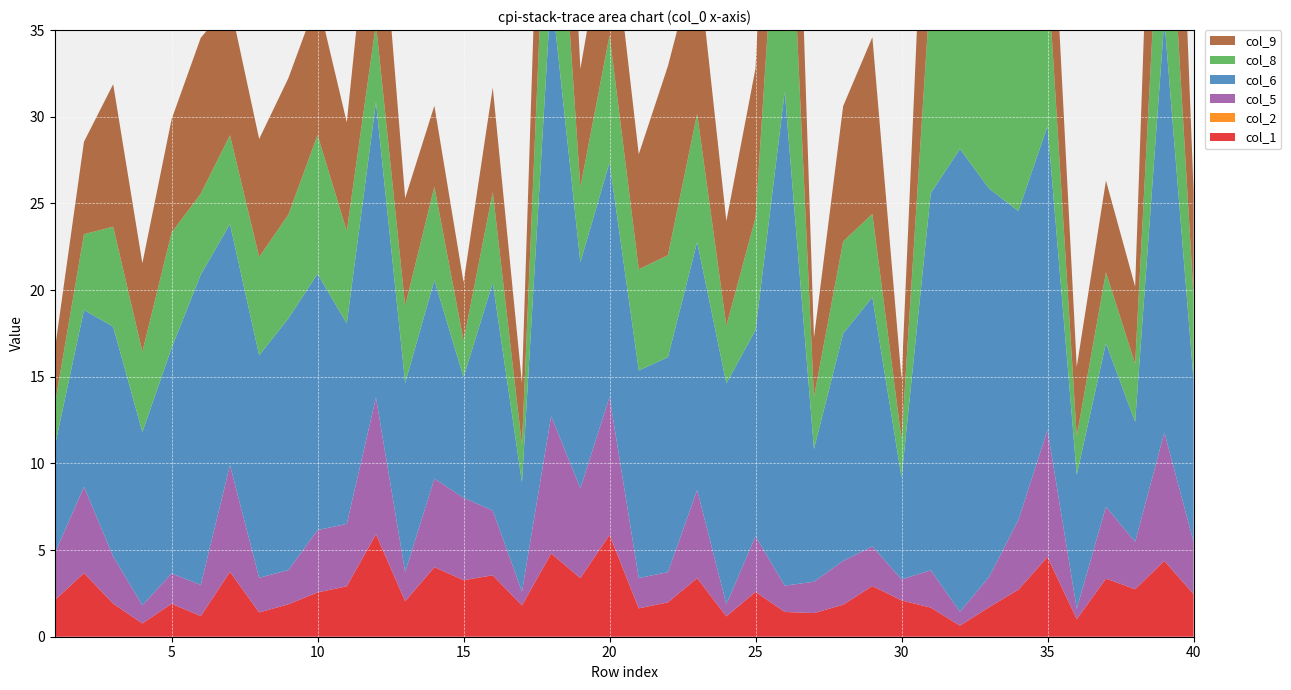

Reading left to right, extract all data points from this chart.

col_1: 1=2.1	2=3.7	3=1.9	4=0.8	5=1.9	6=1.2	7=3.7	8=1.4	9=1.9	10=2.6	11=2.9	12=5.9	13=2.0	14=4.0	15=3.3	16=3.5	17=1.8	18=4.8	19=3.4	20=5.9	21=1.6	22=2.0	23=3.4	24=1.2	25=2.6	26=1.4	27=1.4	28=1.8	29=2.9	30=2.1	31=1.7	32=0.6	33=1.7	34=2.7	35=4.6	36=1.0	37=3.4	38=2.7	39=4.4	40=2.5
col_2: 1=0.0	2=0.0	3=0.0	4=0.0	5=0.0	6=0.0	7=0.0	8=0.0	9=0.0	10=0.0	11=0.0	12=0.0	13=0.0	14=0.0	15=0.0	16=0.0	17=0.0	18=0.0	19=0.0	20=0.0	21=0.0	22=0.0	23=0.0	24=0.0	25=0.0	26=0.0	27=0.0	28=0.0	29=0.0	30=0.0	31=0.0	32=0.0	33=0.0	34=0.0	35=0.0	36=0.0	37=0.0	38=0.0	39=0.0	40=0.0
col_5: 1=2.7	2=5.0	3=2.7	4=1.0	5=1.8	6=1.8	7=6.2	8=2.0	9=2.0	10=3.6	11=3.6	12=7.9	13=1.7	14=5.1	15=4.8	16=3.7	17=0.8	18=7.9	19=5.2	20=8.0	21=1.7	22=1.7	23=5.1	24=0.7	25=3.2	26=1.5	27=1.8	28=2.5	29=2.3	30=1.2	31=2.2	32=0.8	33=1.8	34=4.0	35=7.3	36=0.6	37=4.1	38=2.7	39=7.4	40=3.0
col_6: 1=6.2	2=10.2	3=13.3	4=10.0	5=13.0	6=17.9	7=13.9	8=12.8	9=14.5	10=14.8	11=11.6	12=17.0	13=10.9	14=11.4	15=7.0	16=13.1	17=6.3	18=24.6	19=13.0	20=13.5	21=12.0	22=12.4	23=14.3	24=12.7	25=11.9	26=28.5	27=7.7	28=13.1	29=14.4	30=5.9	31=21.8	32=26.7	33=22.4	34=17.8	35=17.5	36=7.7	37=9.4	38=6.9	39=23.8	40=9.3
col_8: 1=2.4	2=4.4	3=5.8	4=4.6	5=6.7	6=4.7	7=5.1	8=5.7	9=6.0	10=8.0	11=5.3	12=4.5	13=4.4	14=5.4	15=2.1	16=5.2	17=2.2	18=13.5	19=4.3	20=7.3	21=5.8	22=5.9	23=7.4	24=3.3	25=6.5	26=18.8	27=3.0	28=5.3	29=4.8	30=2.2	31=12.2	32=9.4	33=13.2	34=10.9	35=9.1	36=2.2	37=4.1	38=3.3	39=12.5	40=4.8
col_9: 1=3.2	2=5.3	3=8.2	4=5.1	5=6.5	6=9.0	7=7.6	8=6.8	9=7.9	10=7.9	11=6.3	12=10.7	13=6.2	14=4.7	15=3.4	16=6.0	17=3.6	18=15.8	19=6.8	20=7.8	21=6.6	22=10.9	23=9.3	24=6.0	25=8.6	26=18.3	27=3.4	28=7.8	29=10.2	30=3.4	31=15.4	32=18.5	33=13.3	34=7.2	35=9.8	36=4.0	37=5.3	38=4.5	39=20.9	40=6.1